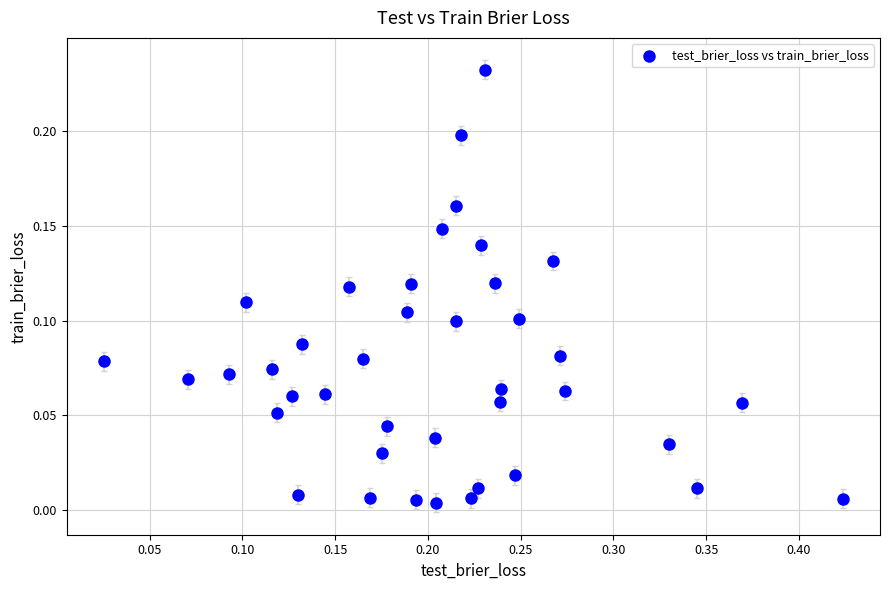

What is the range of X values (max minus min)?

0.4